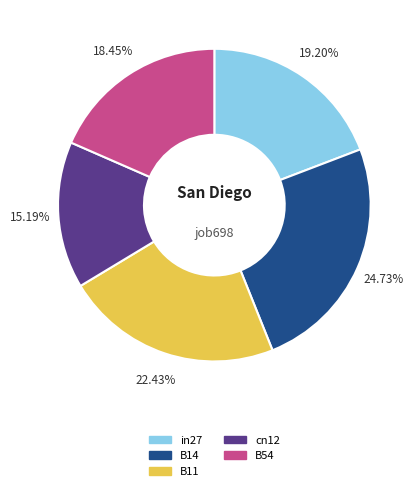

Which category has the biggest portion of the pie?

B14